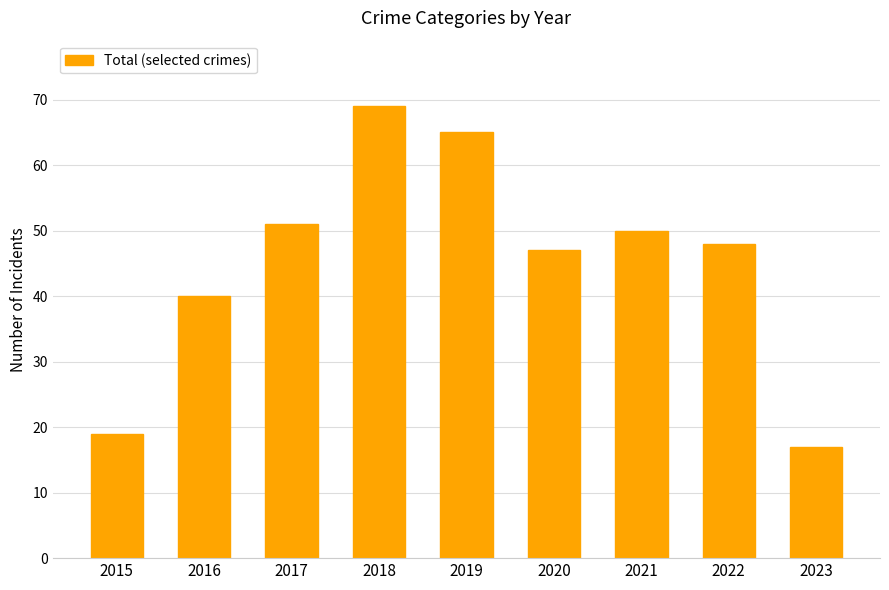

What is the sum of the values at 2016 and 2020?

87